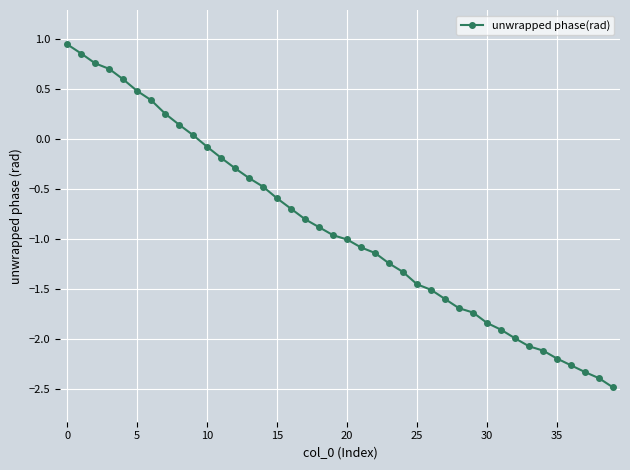

How many values are below 0?

30